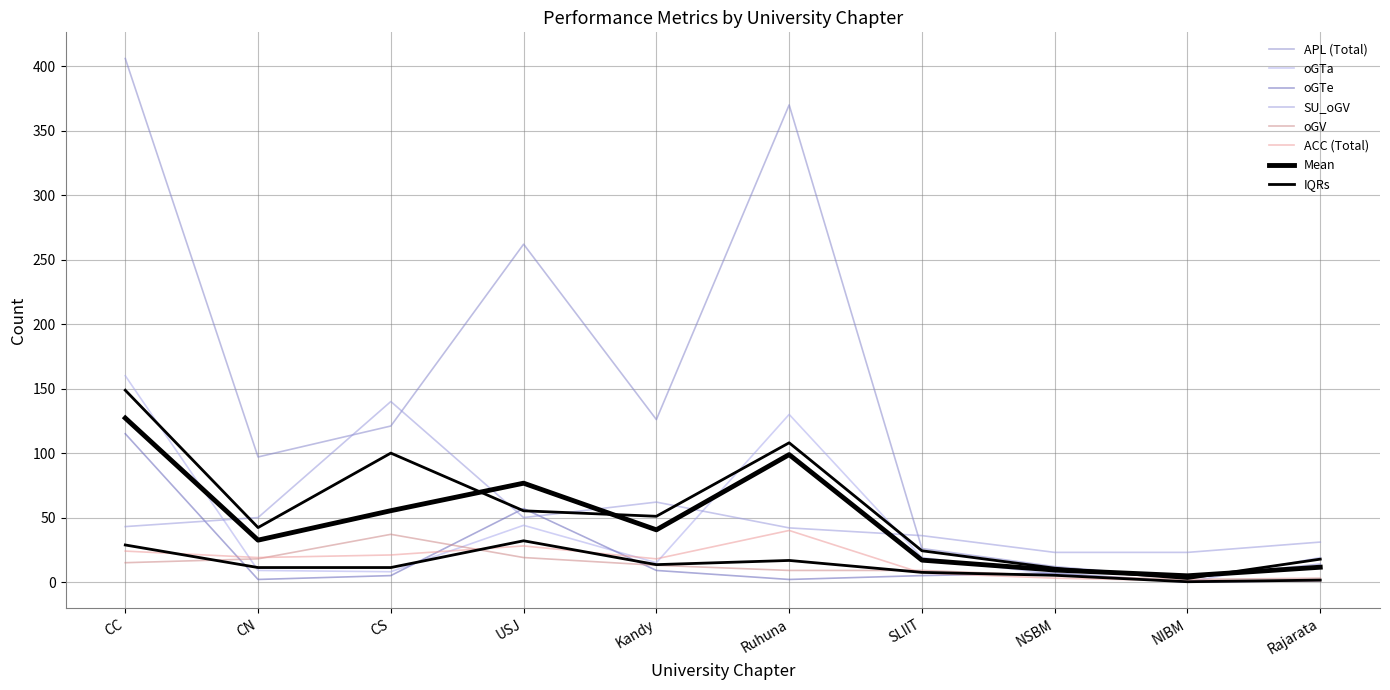

Is the value of ACC (Total) at NSBM greater than the value of oGTa at USJ?

No